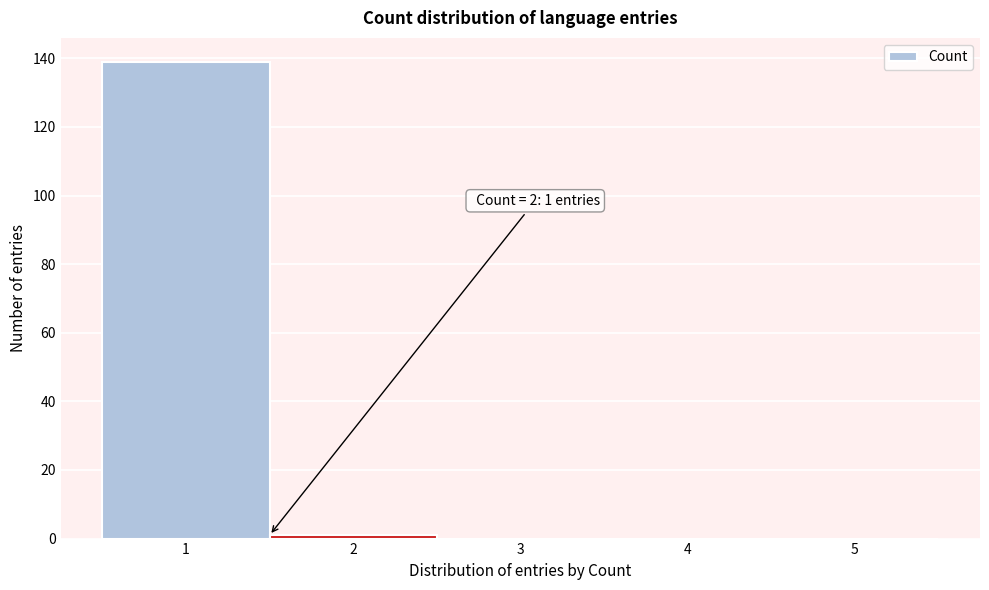

Reading right to left, list all the values displayed in this chart.

5=0	4=0	3=0	2=1	1=139